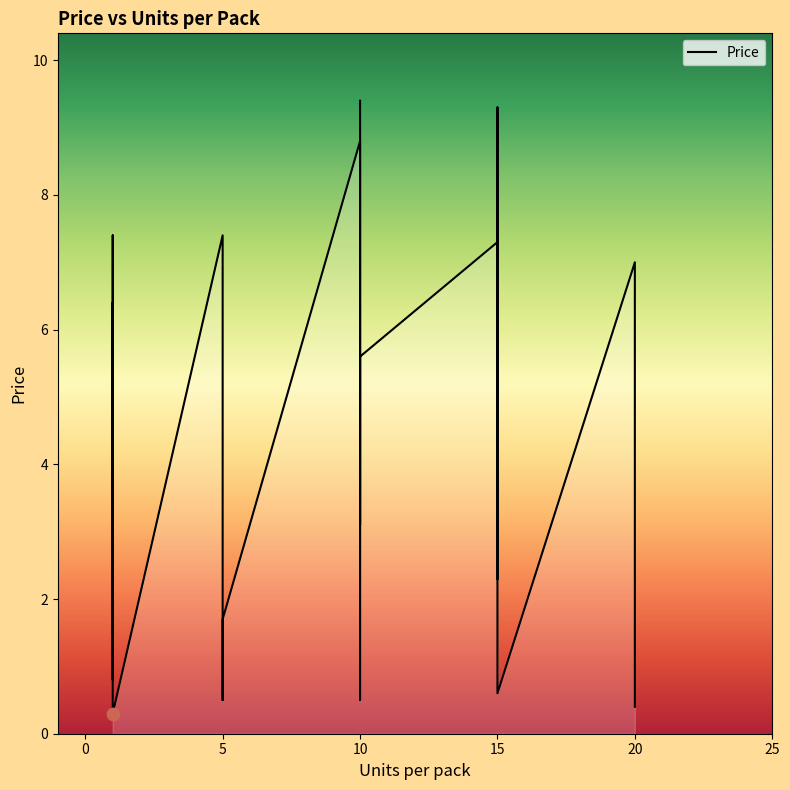

What is the ratio of the value at 15 to the value at 1?

0.1